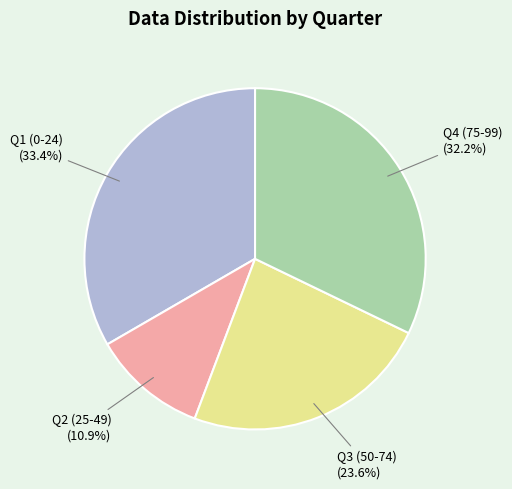

Is there any slice that represents more than half of the pie?

No